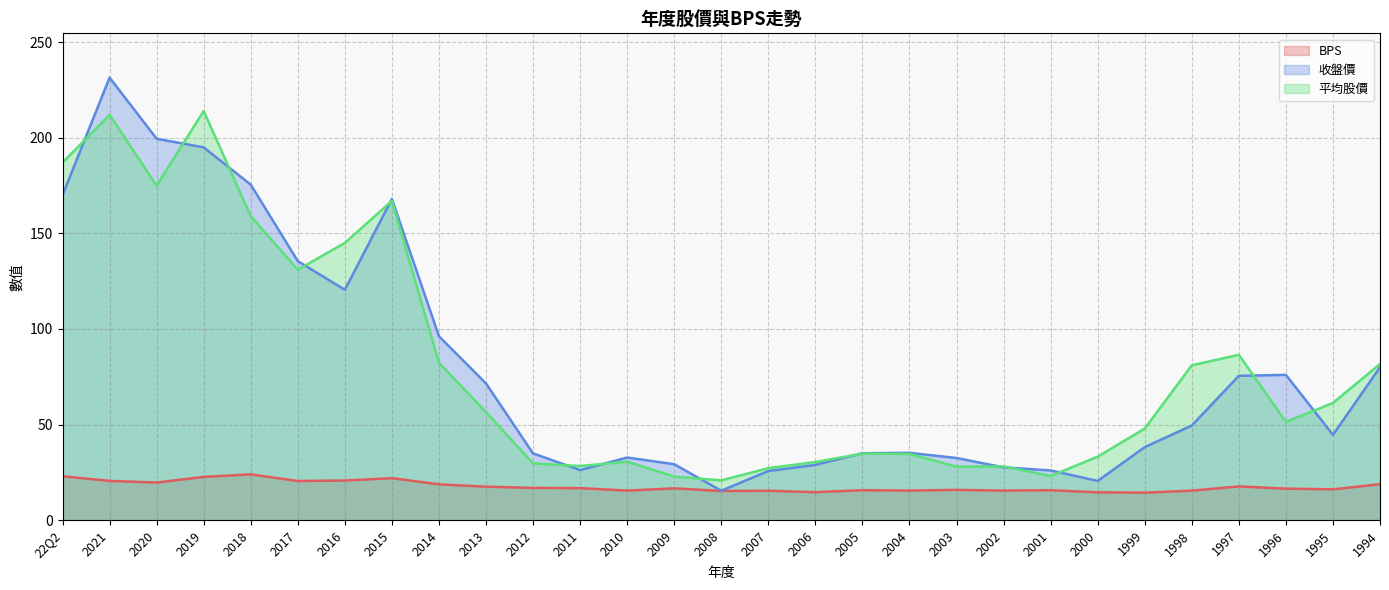

True or false: 收盤價 has more than 0 interior local peaks.

True